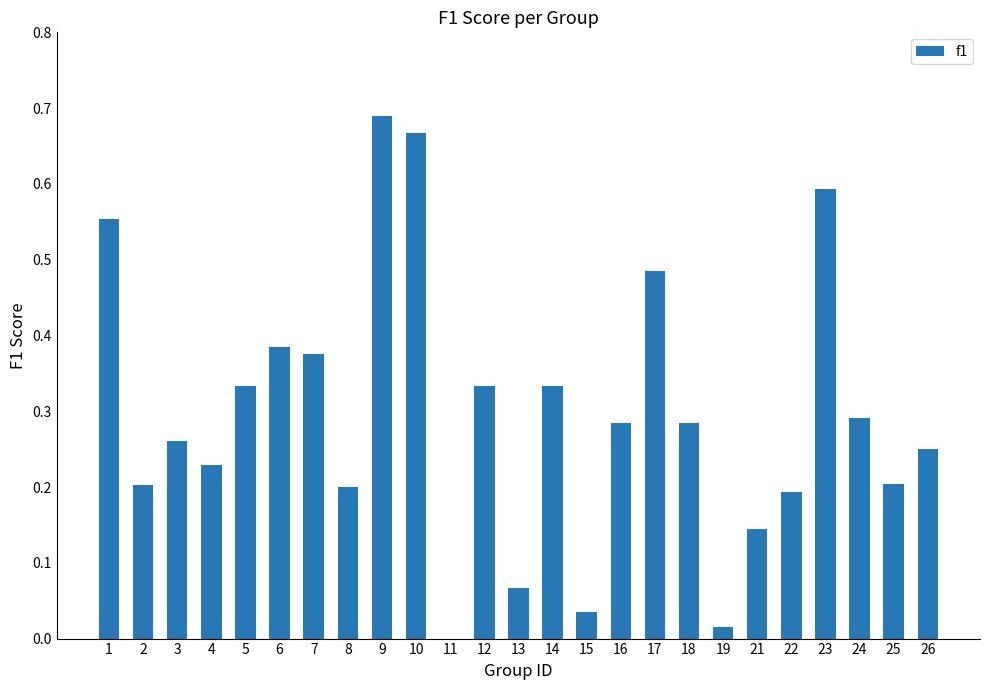

True or false: the data shows 0.1 at 24.

False